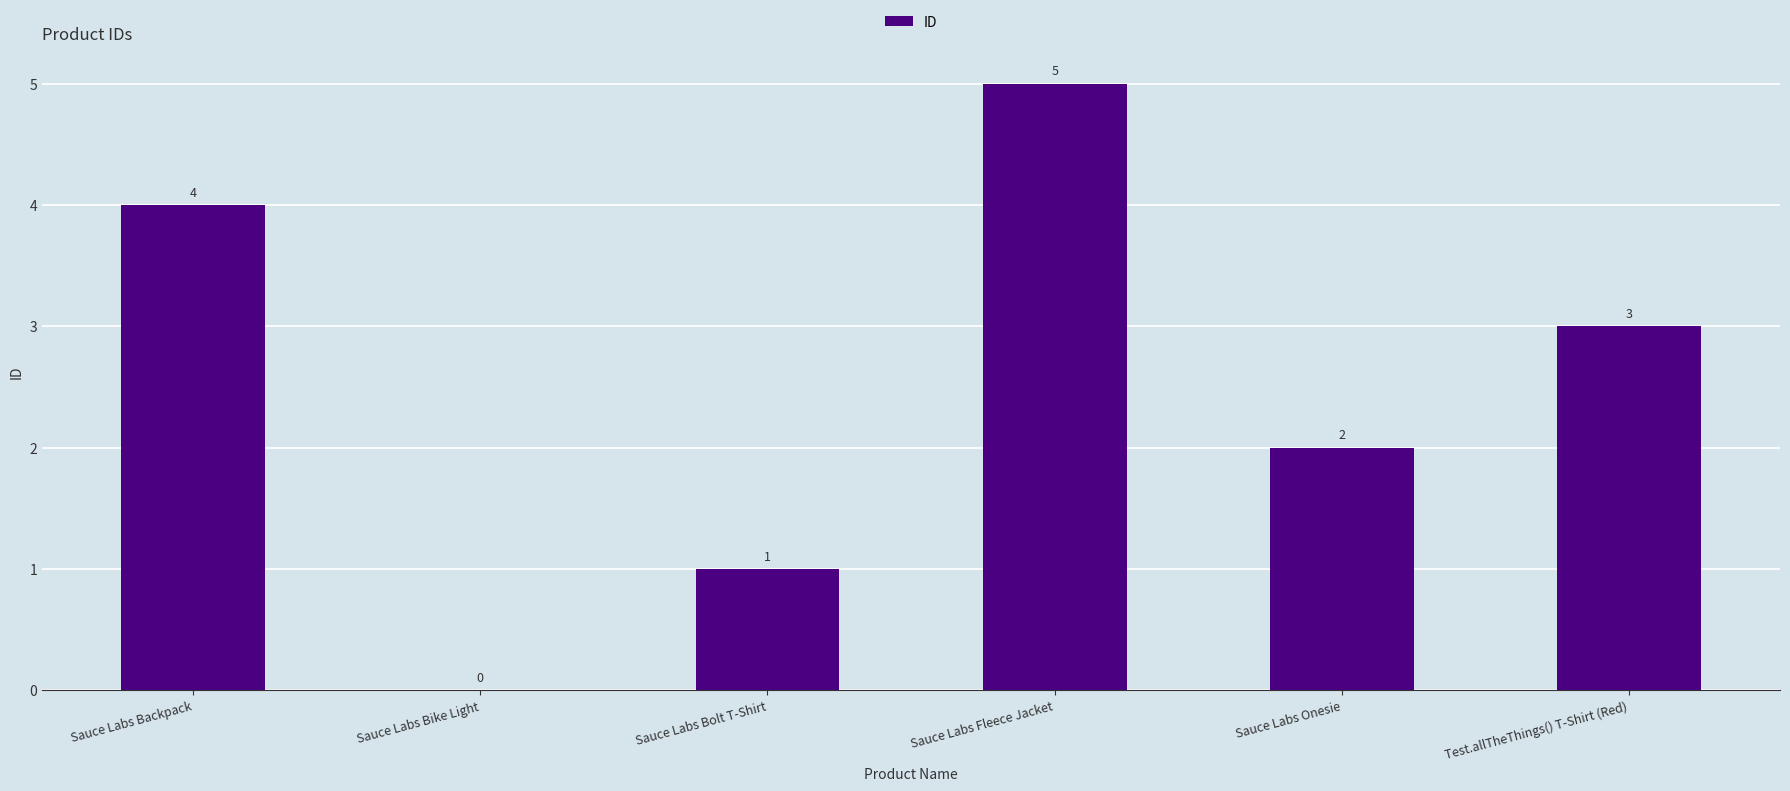

Where does the data first go above 3?

Sauce Labs Backpack